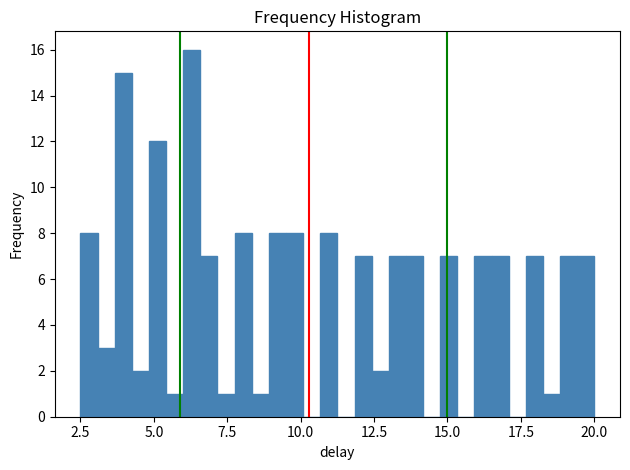

Around what value on the x-axis is the tallest bar? Give the approximate position of its centre, as read against the axis.

6.5